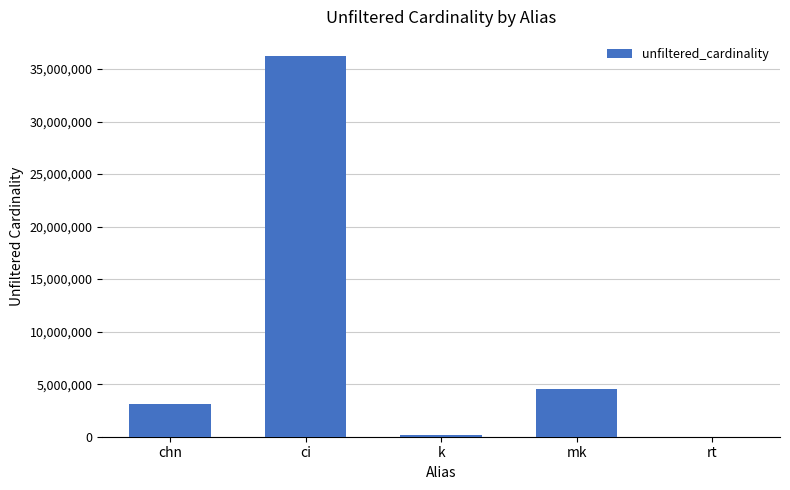

The value at ci is 36244344. True or false?

True